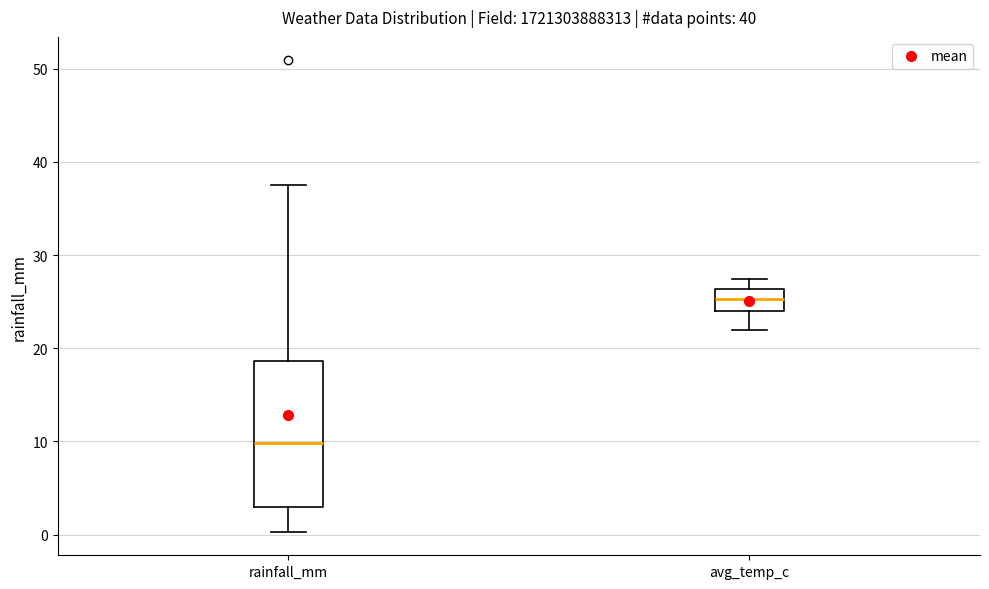

Reading left to right, read every box against the y-axis: the position of its median line, the range the box covers, and the ends of its whiskers. The values are not printed on the chart, so give them approximately, as read against the axis.

rainfall_mm: median 10, box 3 to 19, whiskers 0 to 38
avg_temp_c: median 25, box 24 to 26, whiskers 22 to 27